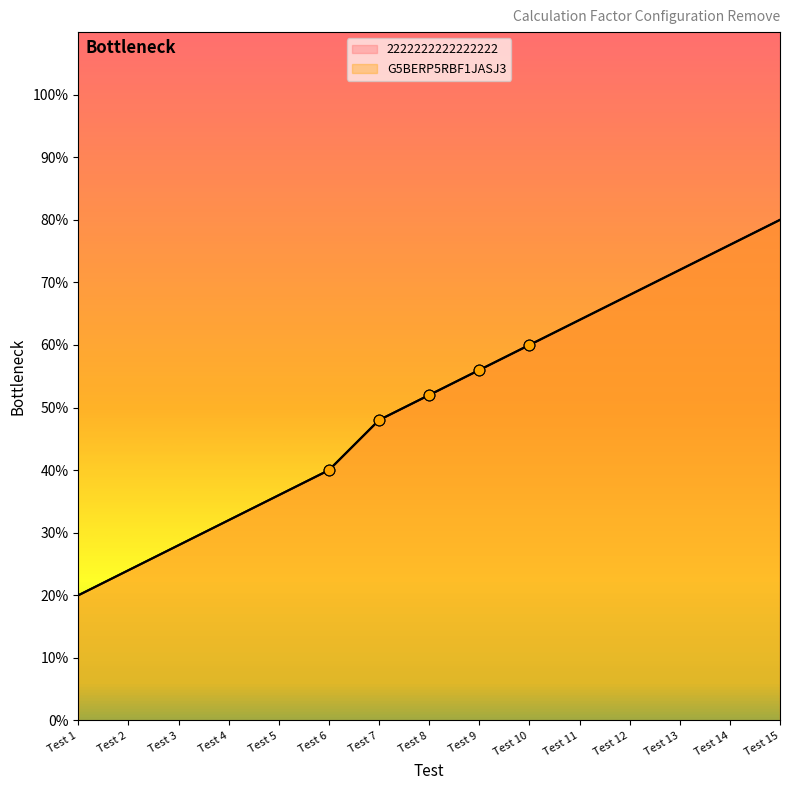

Which series has the largest total across all categories?

2222222222222222